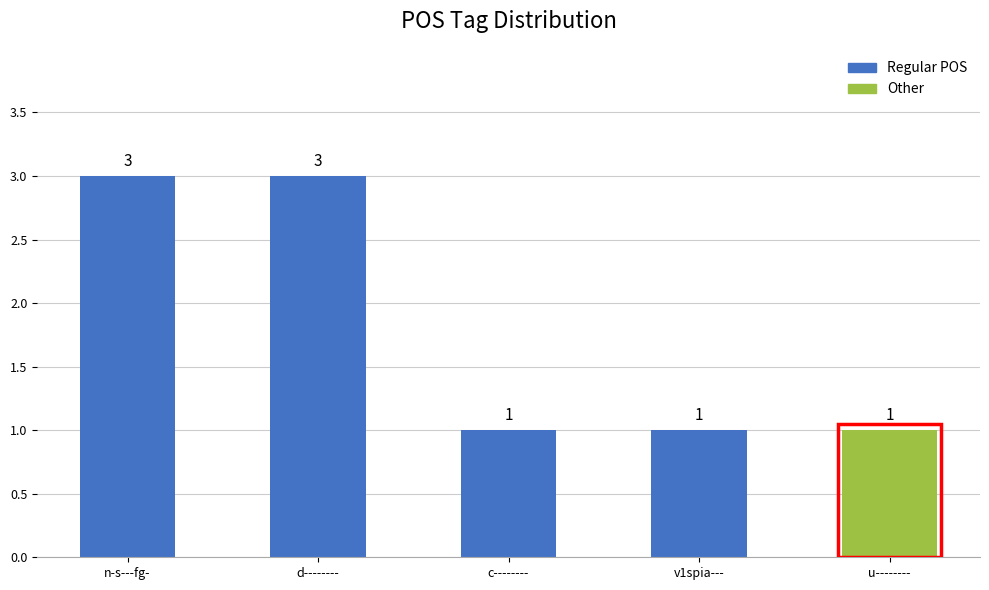

True or false: the data shows 3 at n-s---fg-.

True